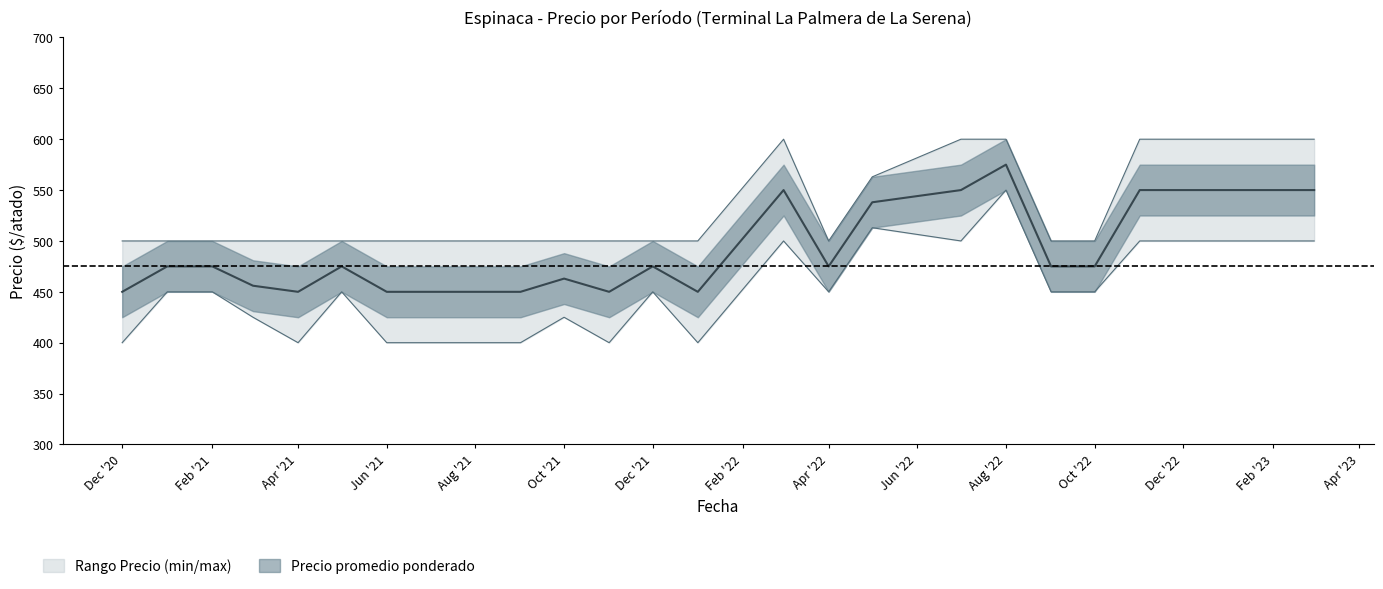

True or false: Precio minimo and Precio promedio ponderado intersect in this chart.

False